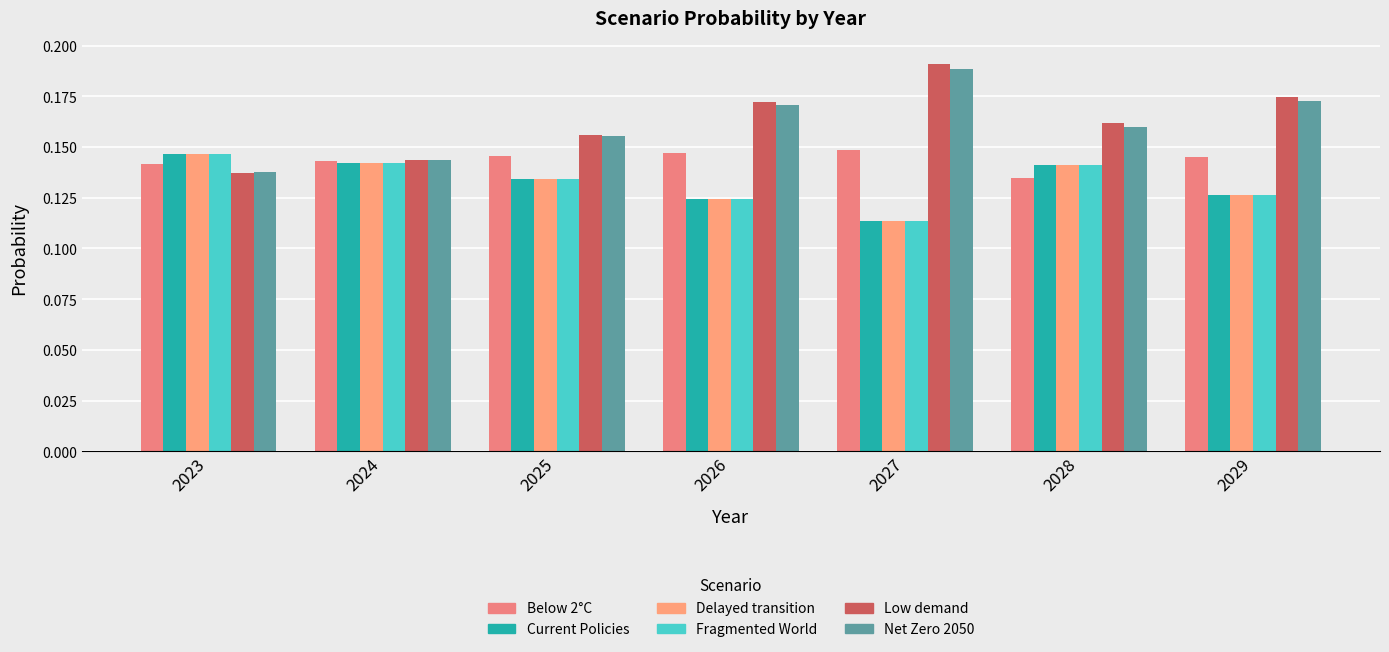

Reading left to right, extract all data points from this chart.

Below 2°C: 0.1	0.1	0.1	0.1	0.1	0.1	0.1
Current Policies: 0.1	0.1	0.1	0.1	0.1	0.1	0.1
Delayed transition: 0.1	0.1	0.1	0.1	0.1	0.1	0.1
Fragmented World: 0.1	0.1	0.1	0.1	0.1	0.1	0.1
Low demand: 0.1	0.1	0.2	0.2	0.2	0.2	0.2
Net Zero 2050: 0.1	0.1	0.2	0.2	0.2	0.2	0.2